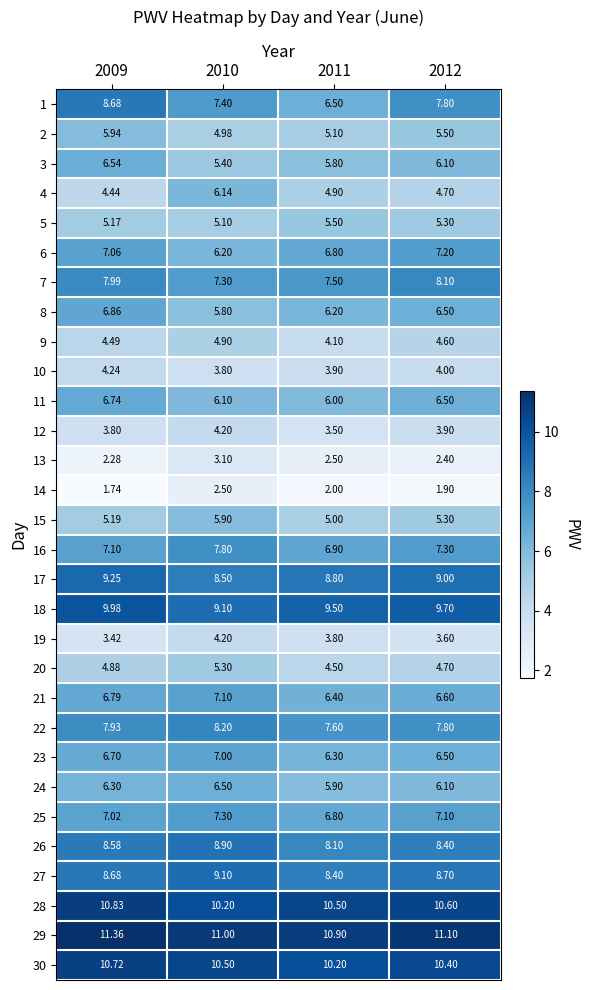

What is the total value across all series at 2012?

197.4